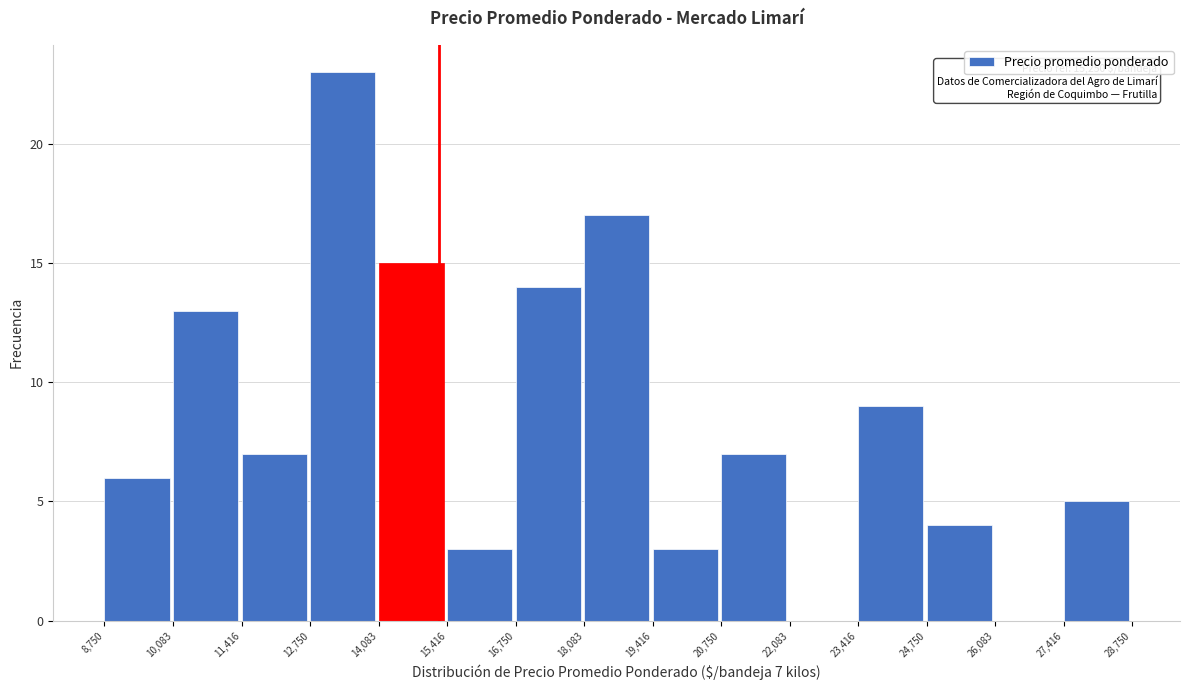

Over which range of the x-axis is the bar tallest?

12,750 to 14,083